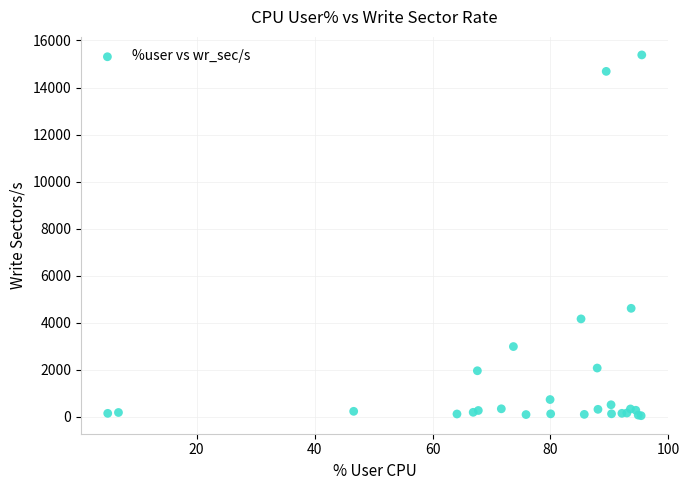

What Y value in the scatter plot is closest to 7716?

4612.8